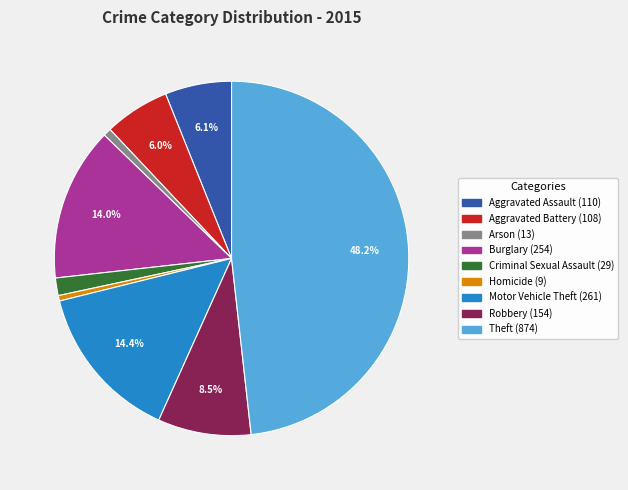

Which slice is the largest?

Theft